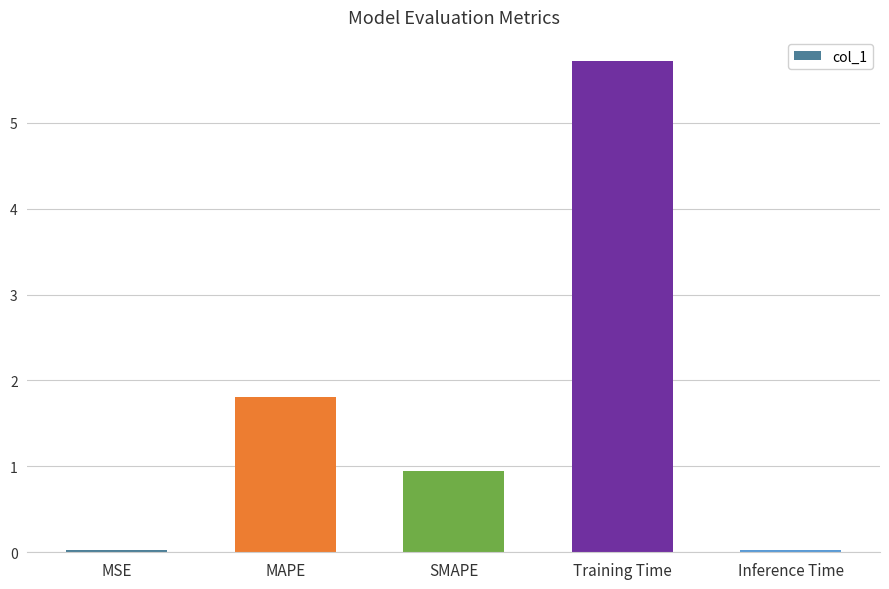

True or false: the data shows 1.8 at MAPE.

True